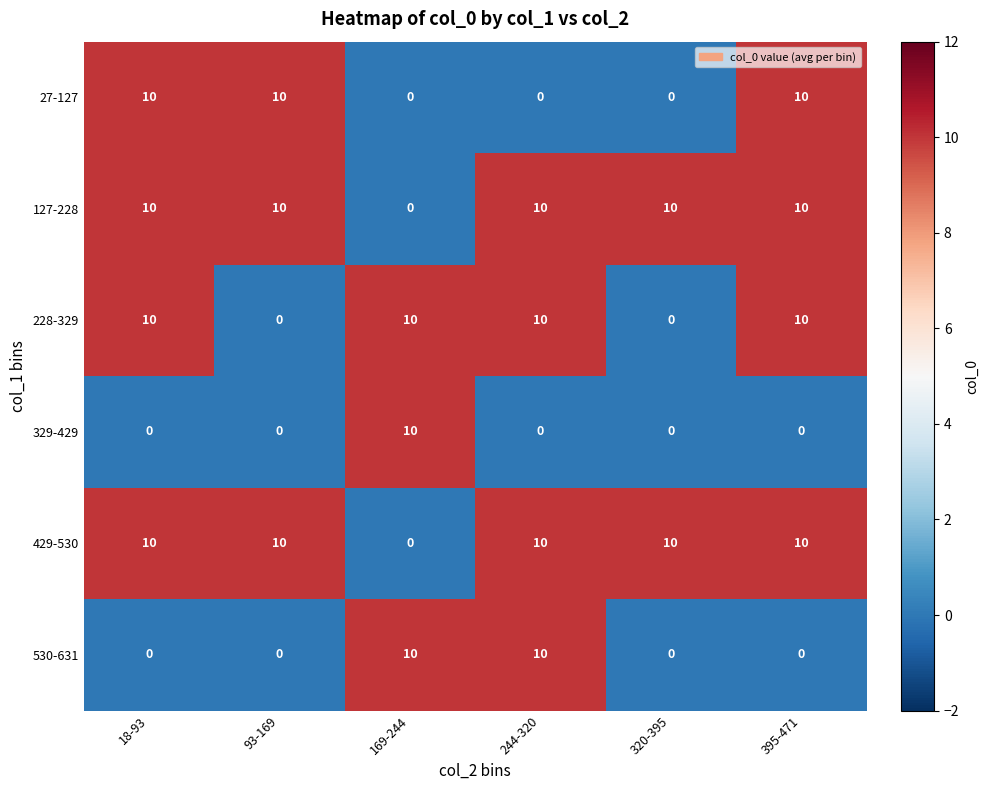

At which label does 127-228 reach its minimum?

169-244